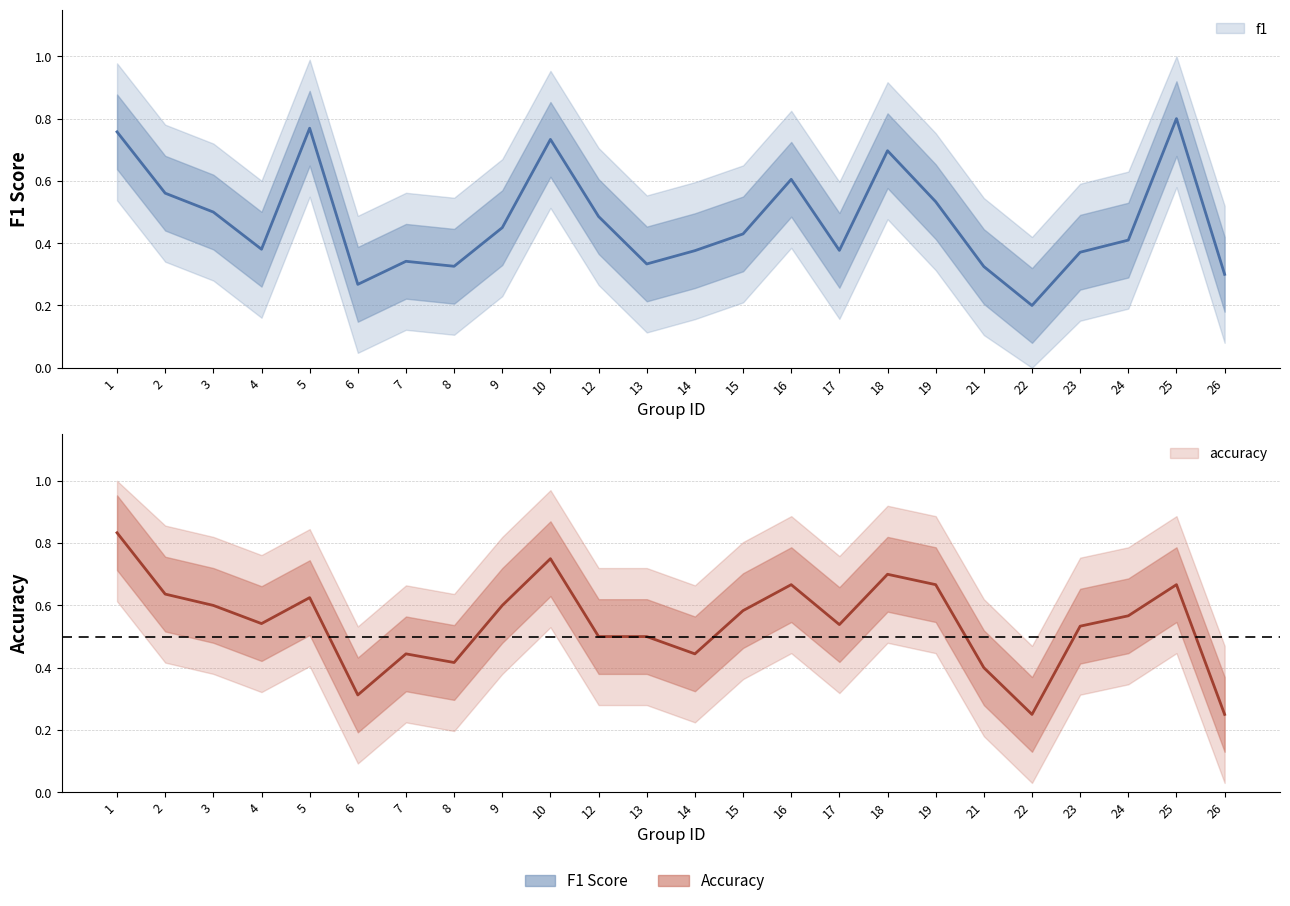

What is the difference between the highest and lowest values at 19?

0.1